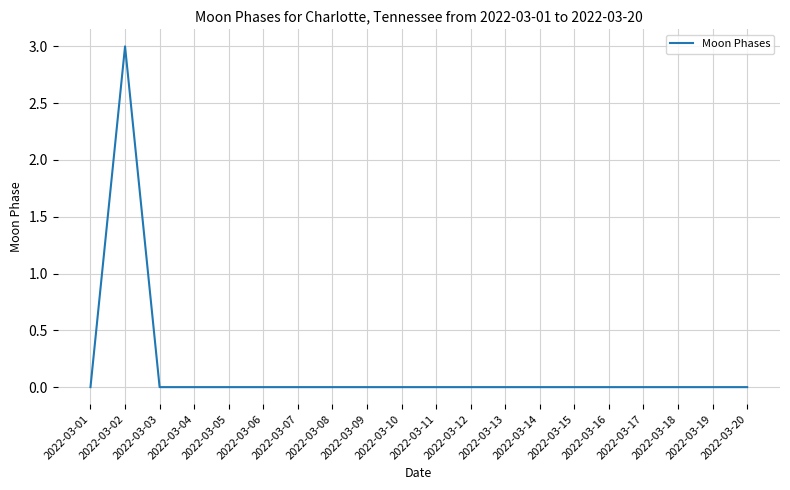

Count the number of data series in this chart.

1